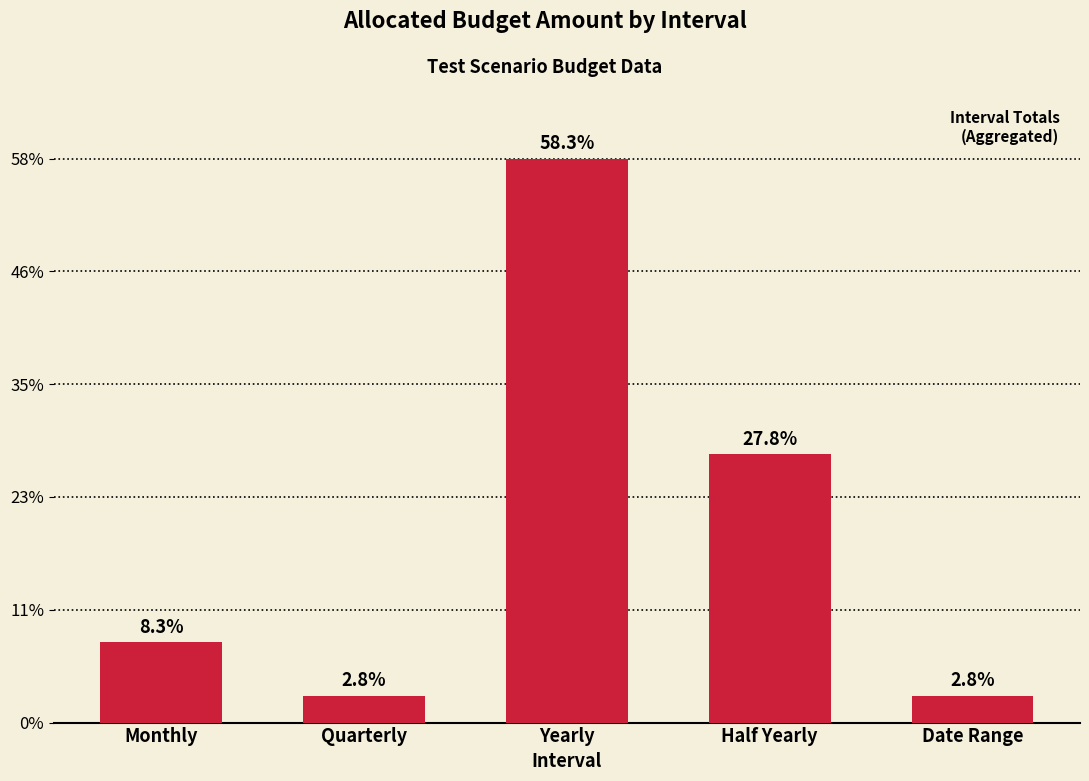

What is the label of the 2nd bar from the left?

Quarterly